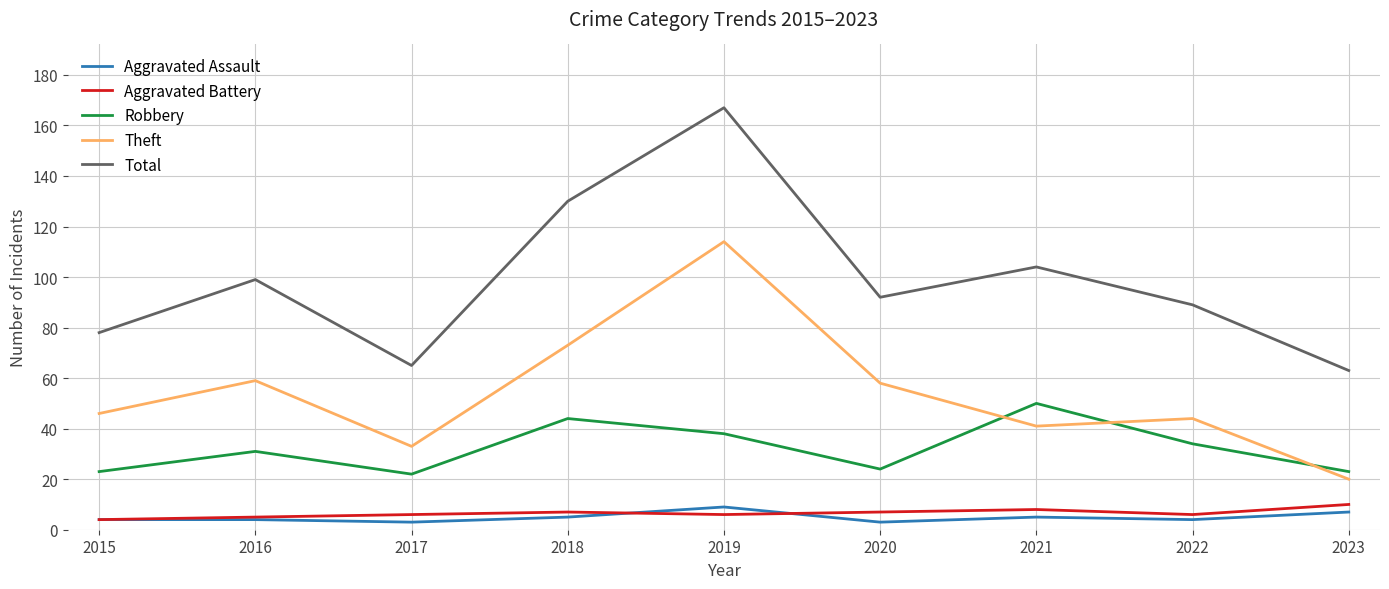

At which category does the chart reach its peak across all series?

2019